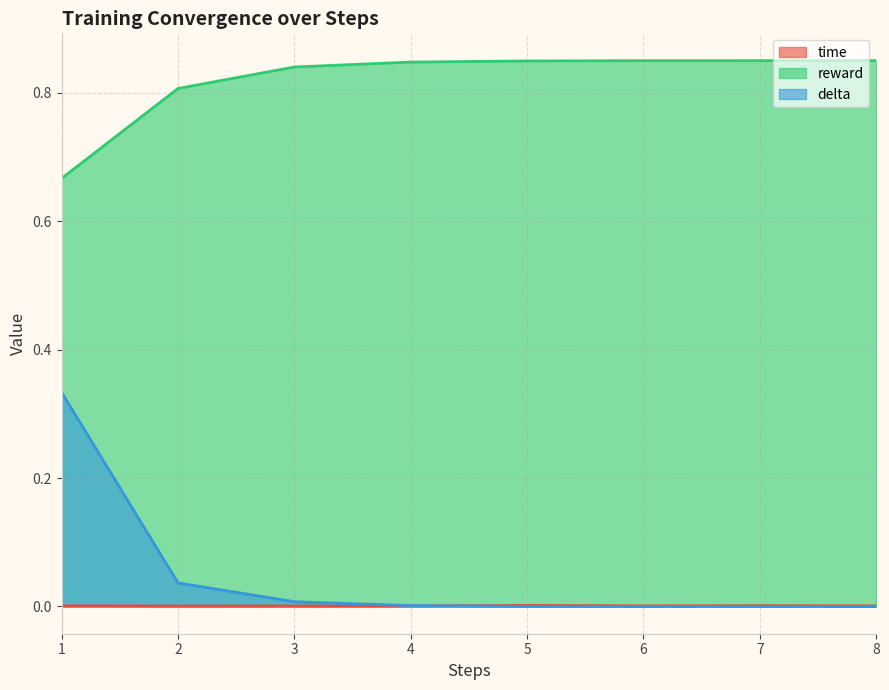

The value of reward at 6 is 0.8. True or false?

True